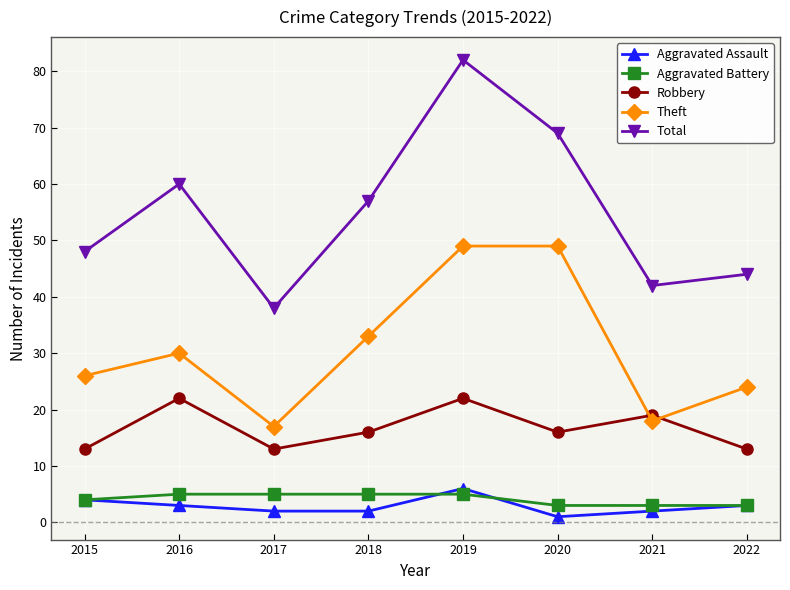

At which label does Aggravated Assault first exceed 3?

2015